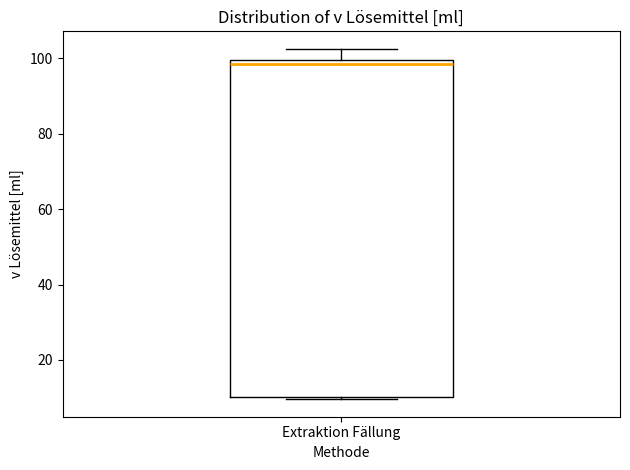

Read this box plot against the y-axis: the position of the median line, the range covered by the box, and the ends of both whiskers. The values are not printed on the chart, so give them approximately, as read against the axis.

median 98, box 10 to 100, whiskers 10 to 102